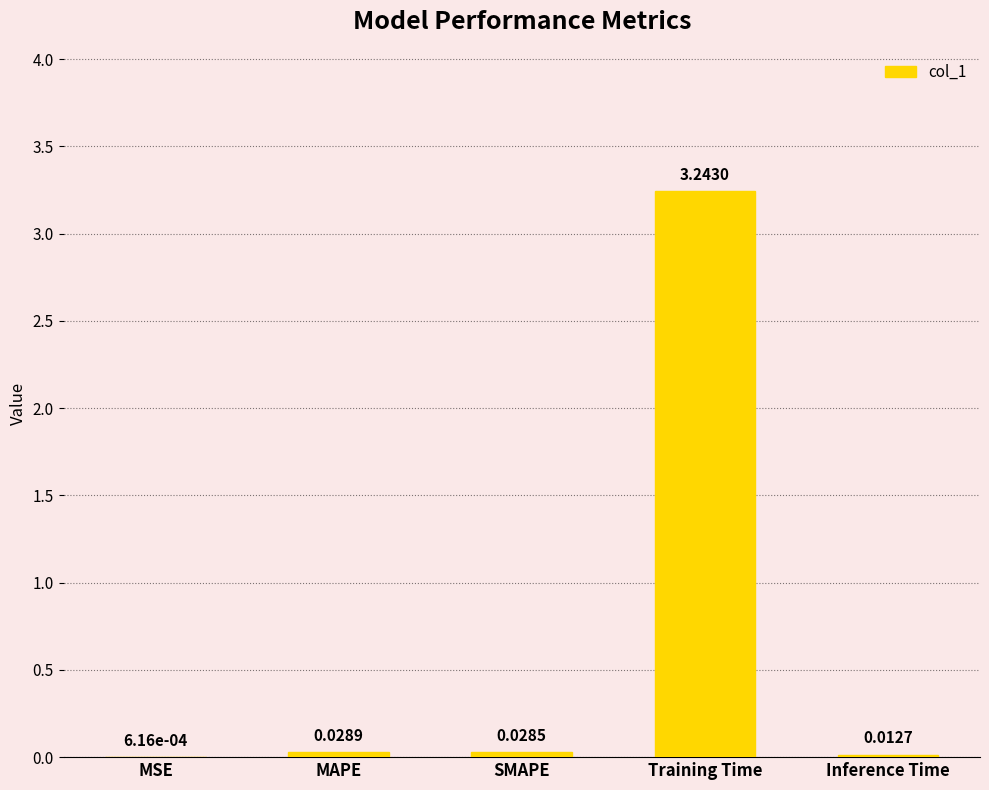

Which category has the highest value across all series?

Training Time